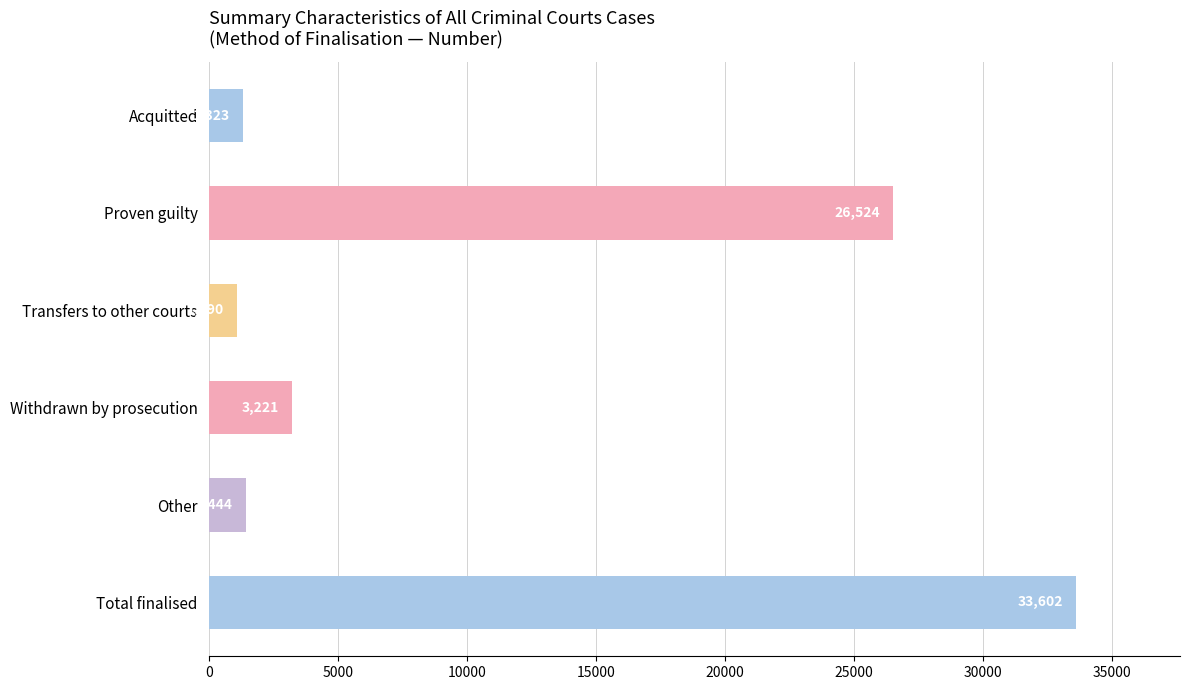

Reading top to bottom, what are all the values shown in this chart?

1323	26524	1090	3221	1444	33602